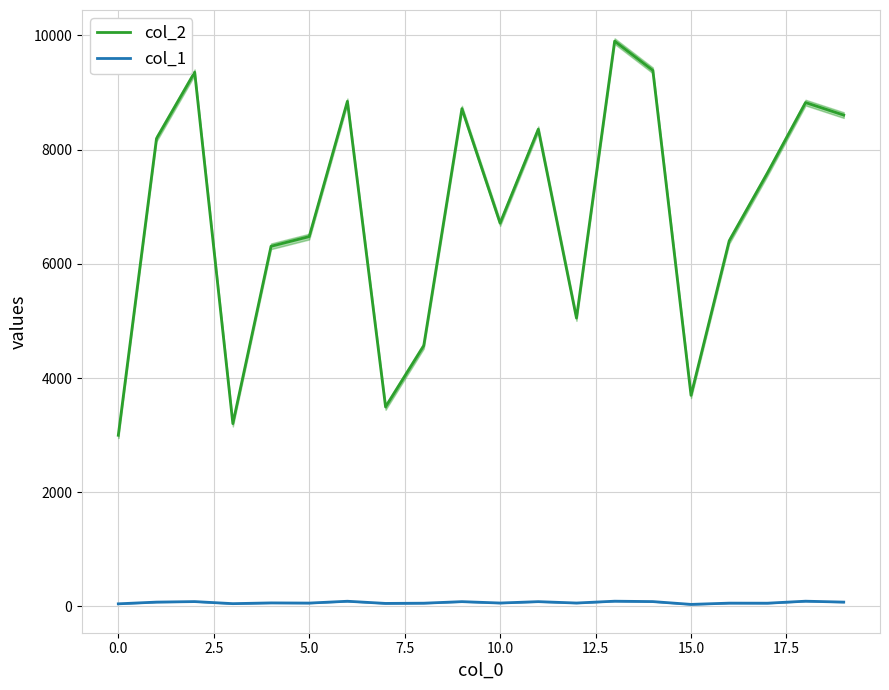

What is the difference between the maximum and second lowest values in the col_1 series?

46